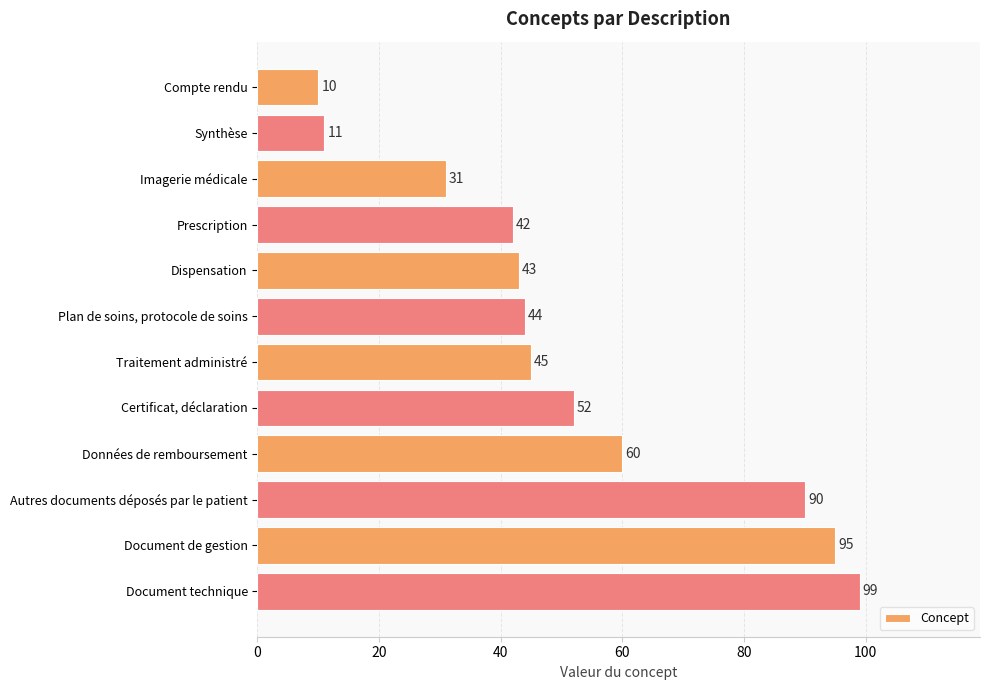

What position from the top is Synthèse?

2